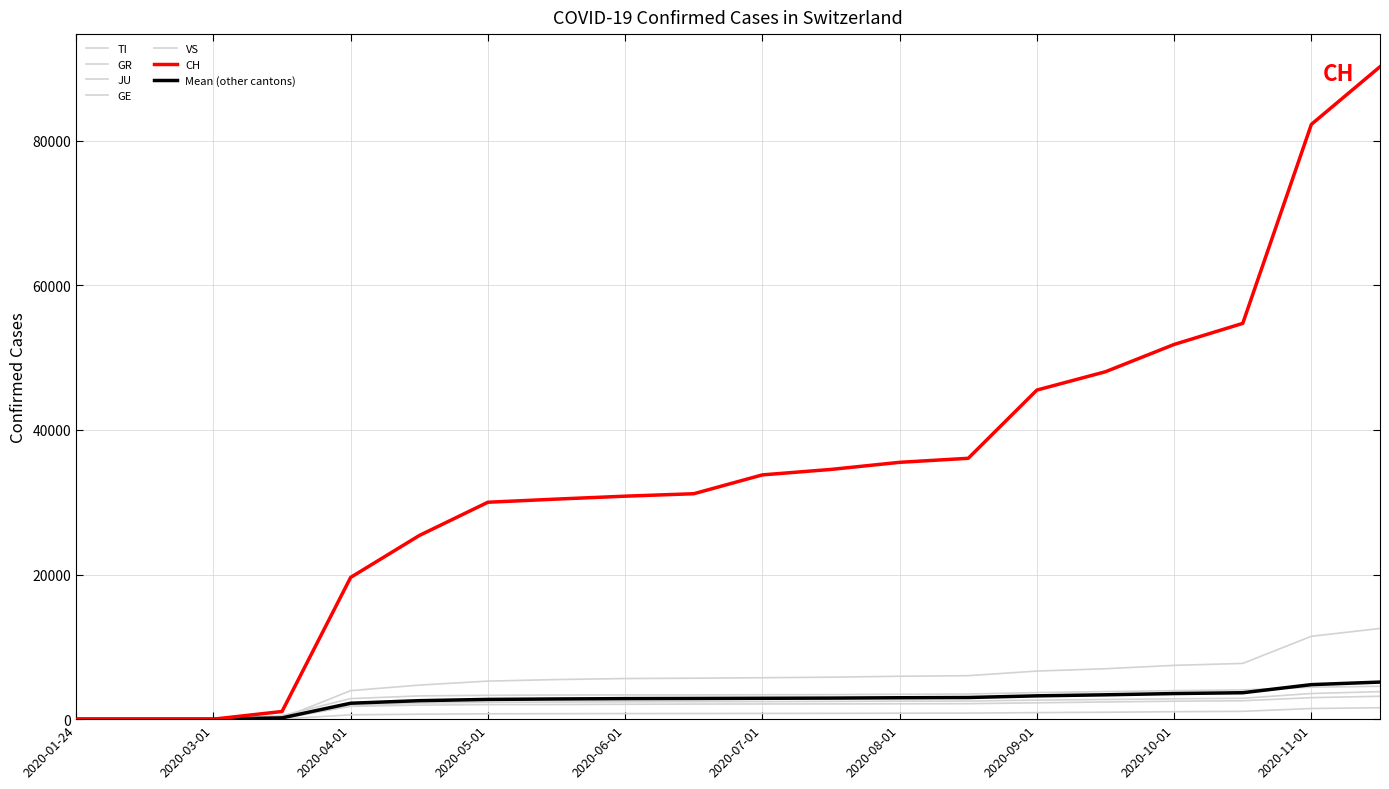

How many intersections are there between VS and GR?

1